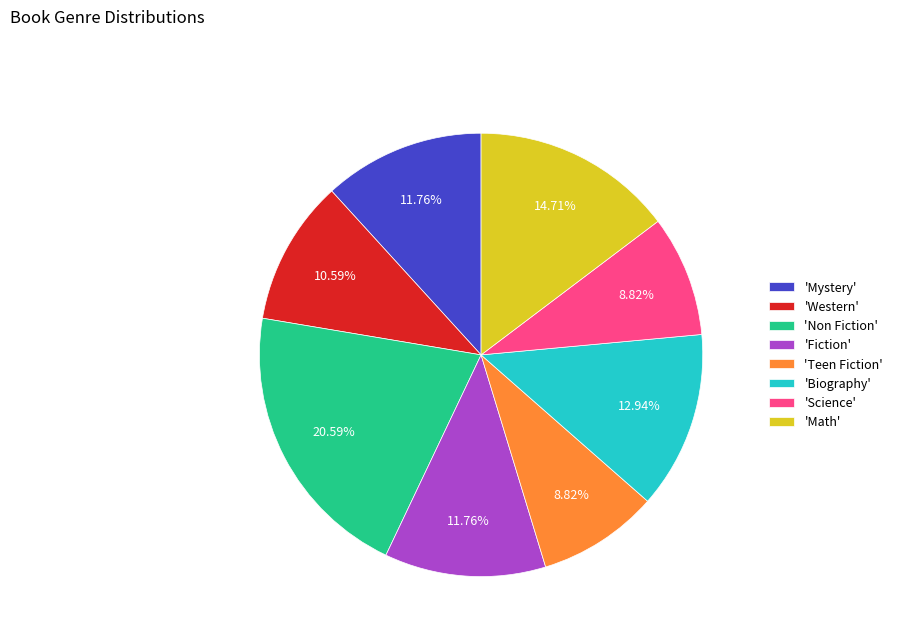

Which category has the biggest portion of the pie?

'Non Fiction'